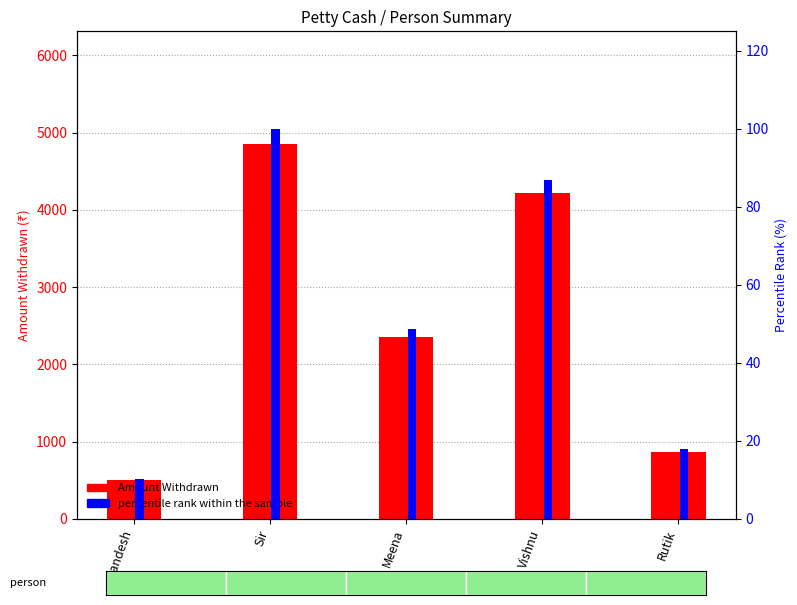

At which label is percentile rank within the sample closest to 55?

Meena